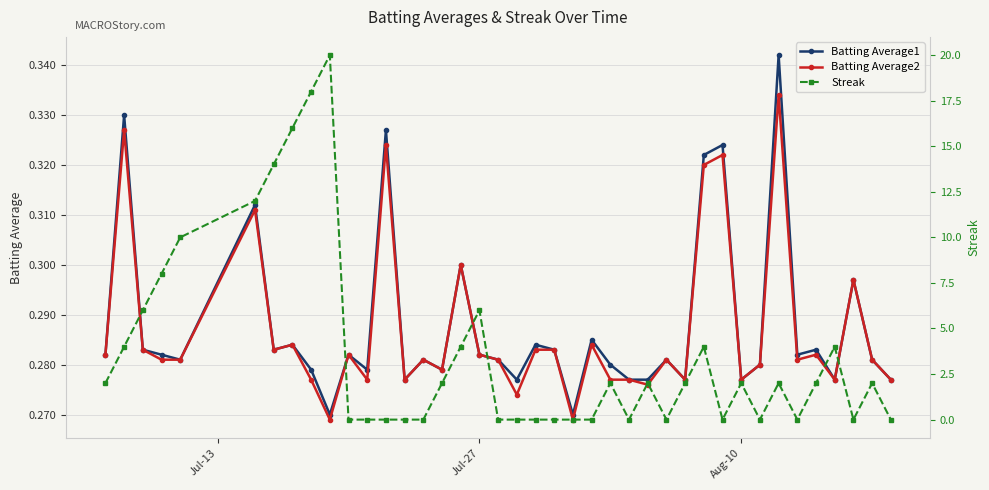

Which series has the widest spread of values?

Streak